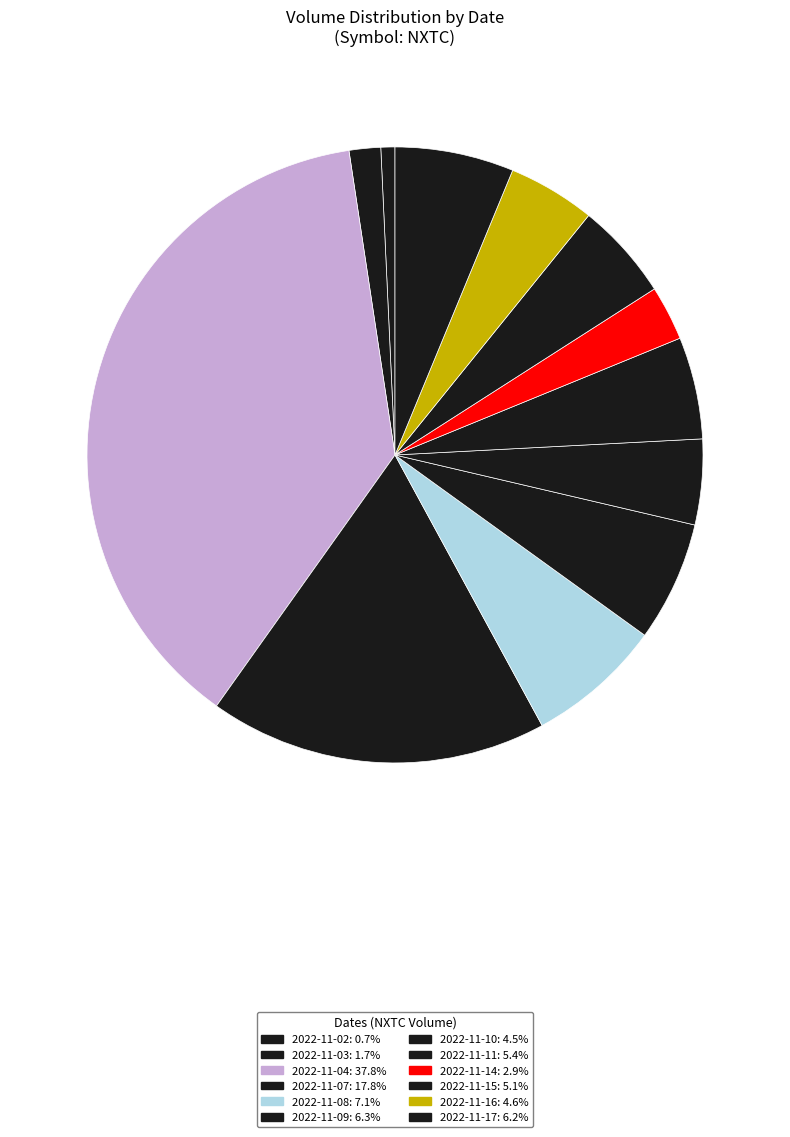

True or false: 2022-11-16 accounts for 5% of the total.

True